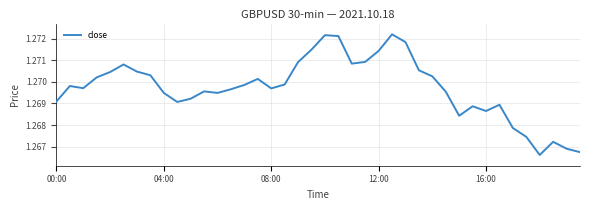

How many lines are shown in the chart?

1